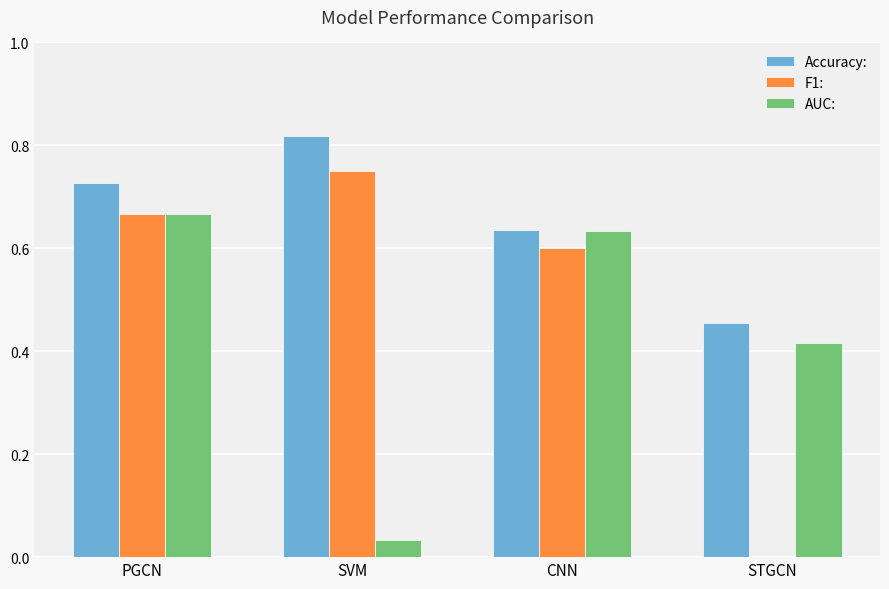

Which series has the largest range (max minus min)?

F1: